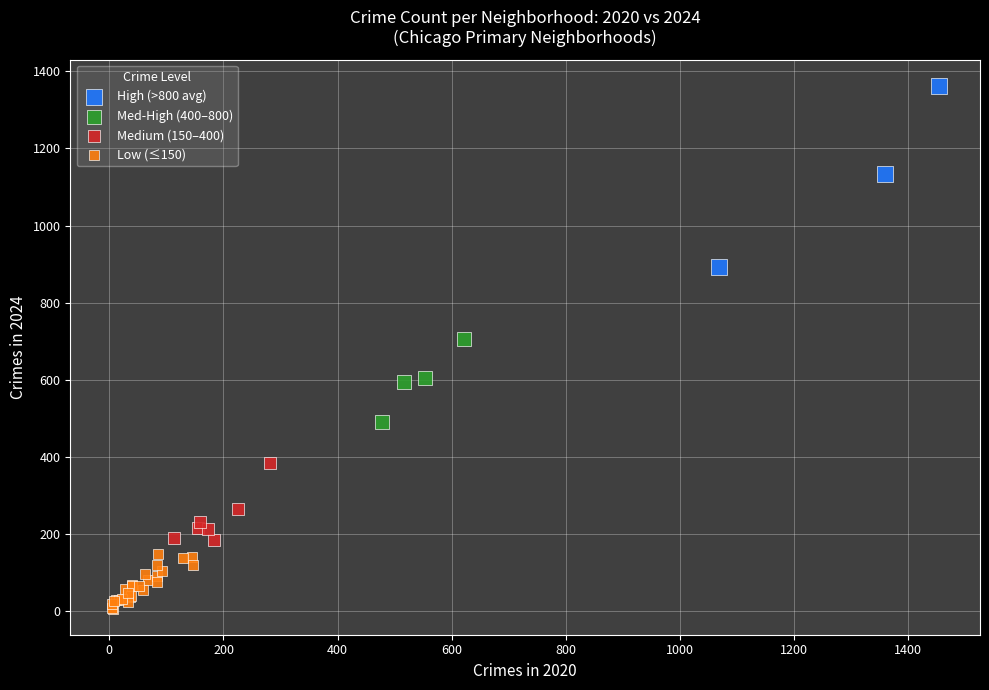

Which series contains the lowest Y value?

Low (≤150)